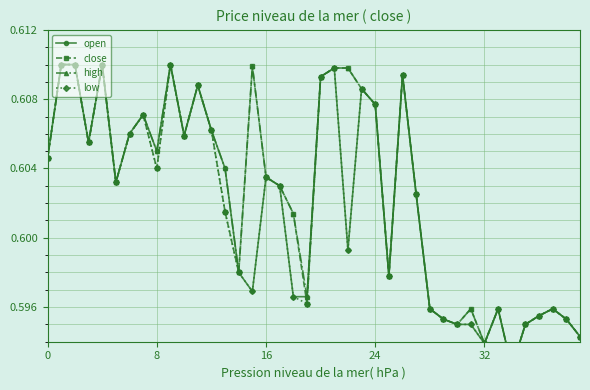

Which series has the largest range (max minus min)?

open